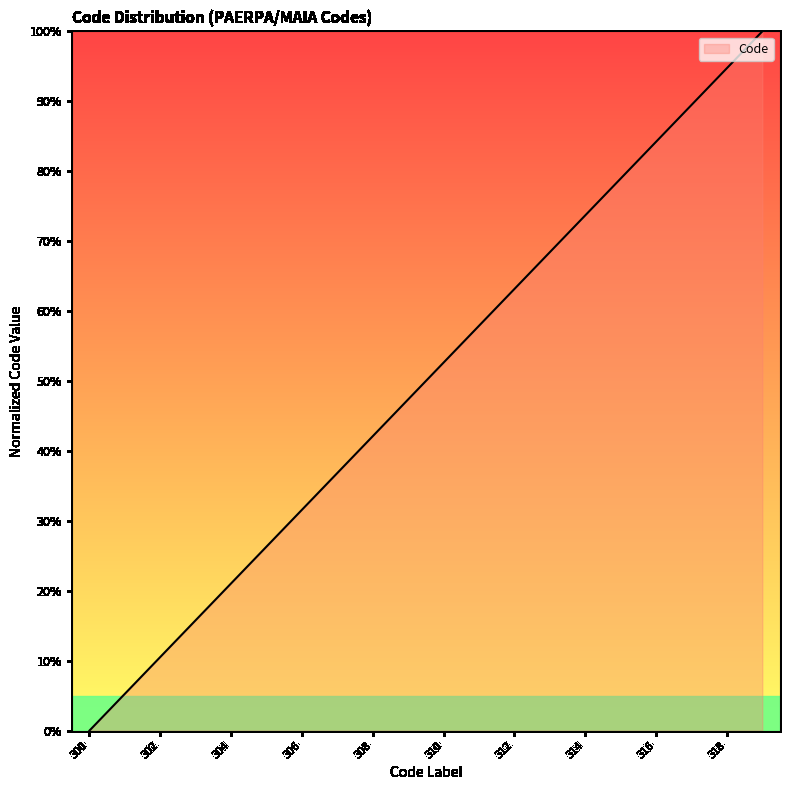

What is the greatest value displayed?

100.0